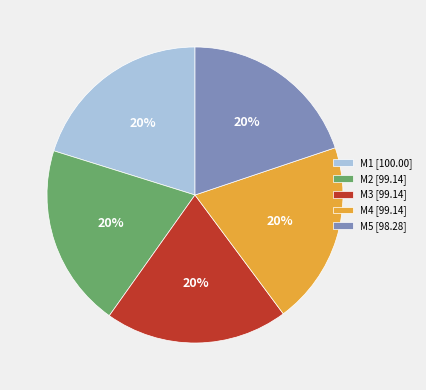

Is there any slice that represents more than half of the pie?

No